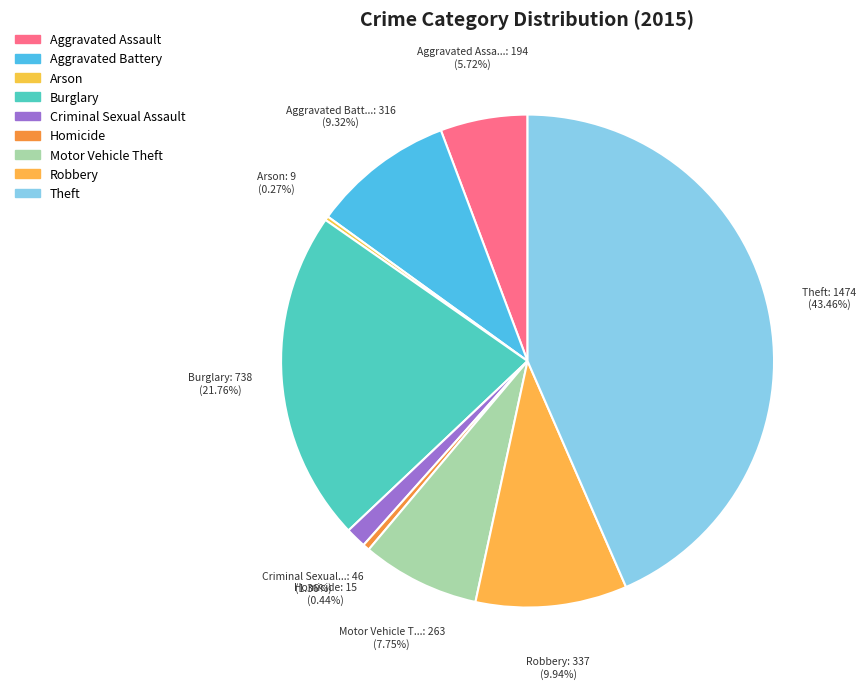

To the nearest percent, what is the average slice percentage?

11%